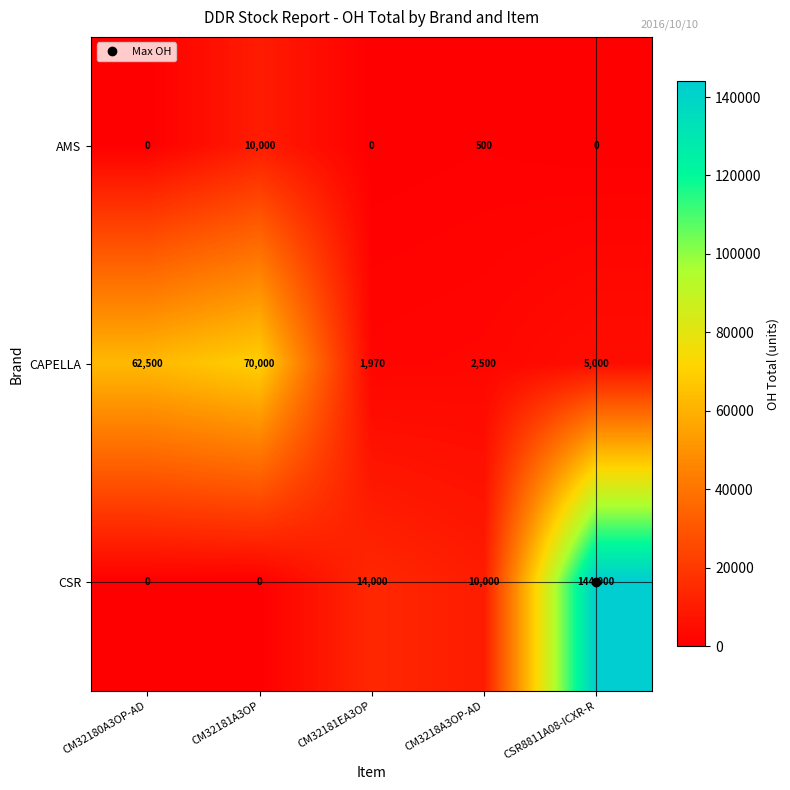

Which series changed the most between CM32181EA3OP and CM3218A3OP-AD?

CSR